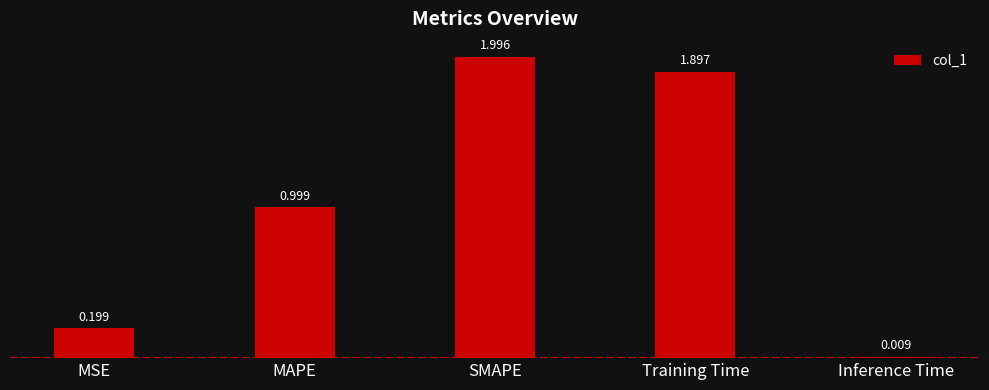

Is it true that the value at MAPE is 1.0?

True